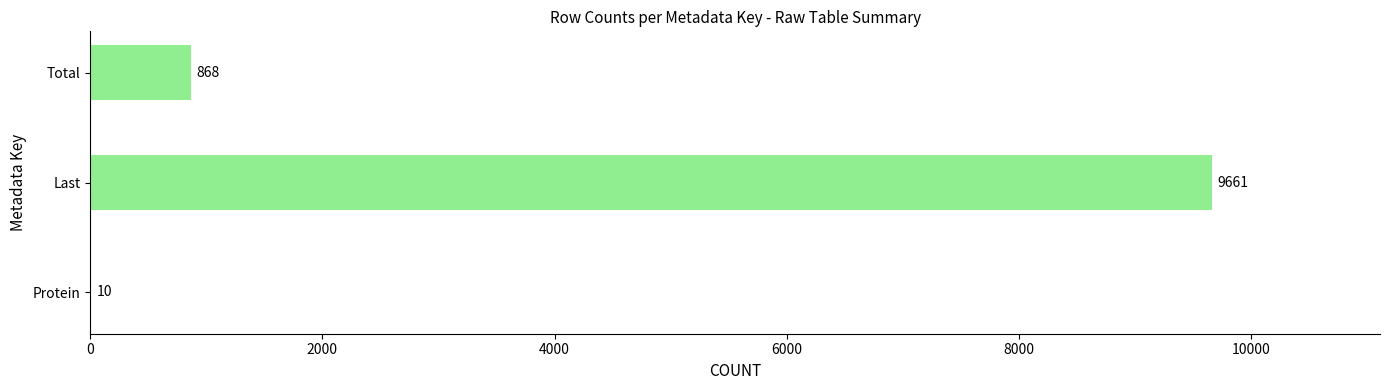

At which label is the value closest to 4835?

Total